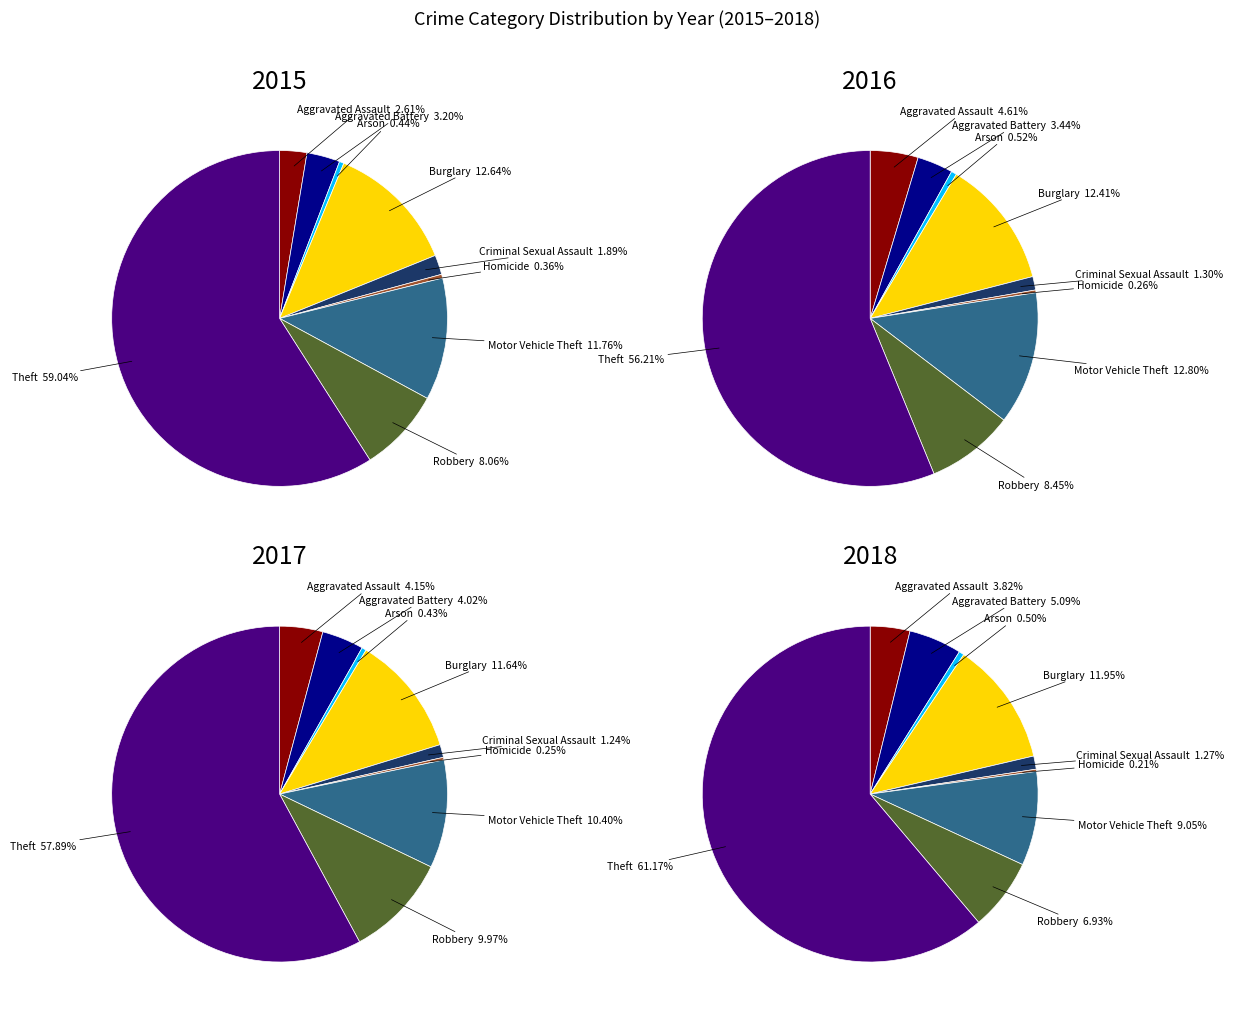

Combined, do Criminal Sexual Assault and Aggravated Assault account for over 50%?

No